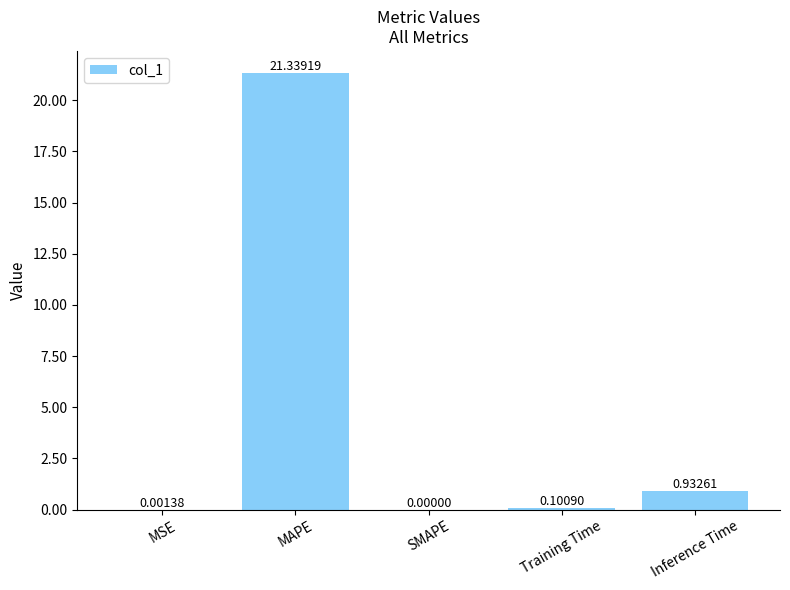

Count the number of data series in this chart.

1